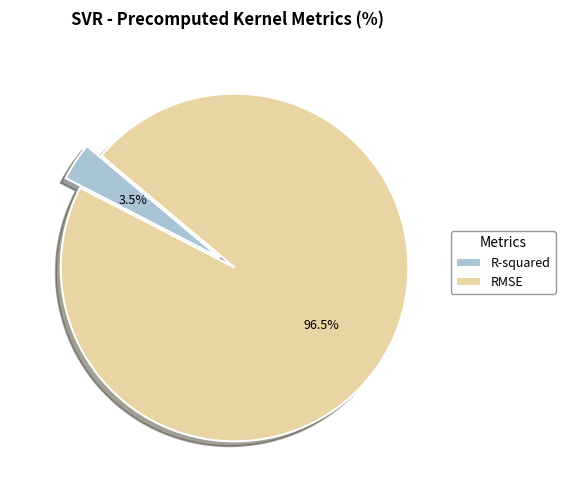

Count the number of slices in the pie.

2